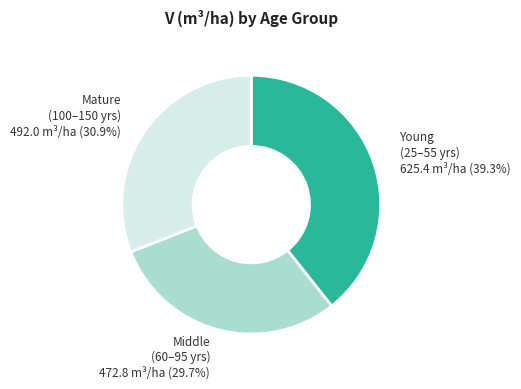

Is there a majority slice in this chart?

No